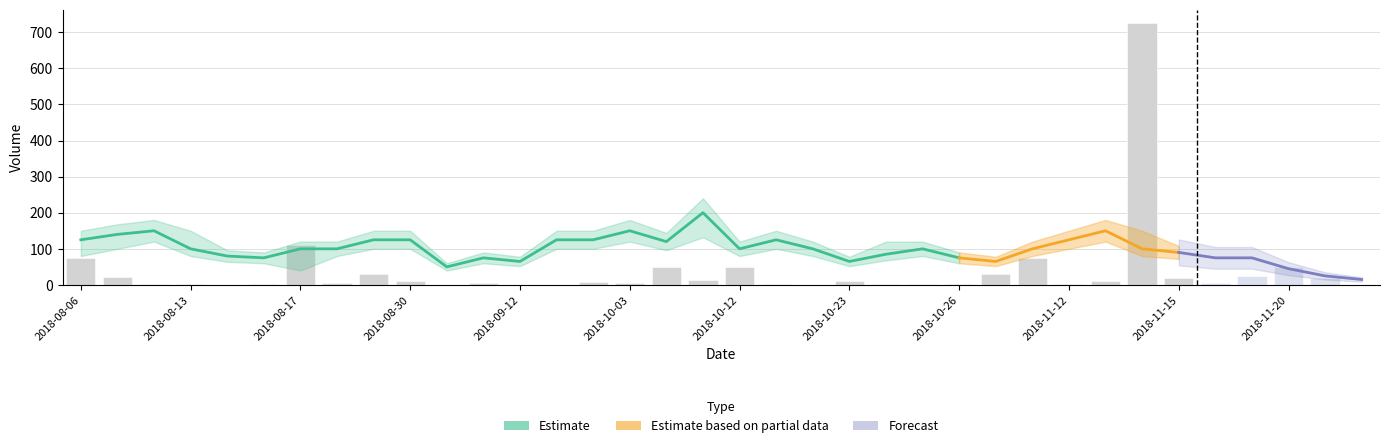

At which category is the sum across all series the highest?

2018-11-14